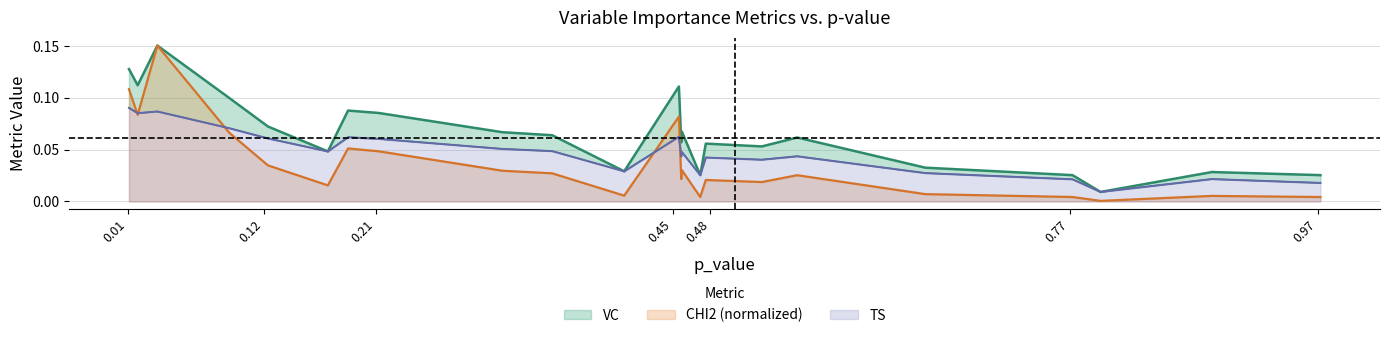

How many interior local valleys does the CHI2 series have?

7